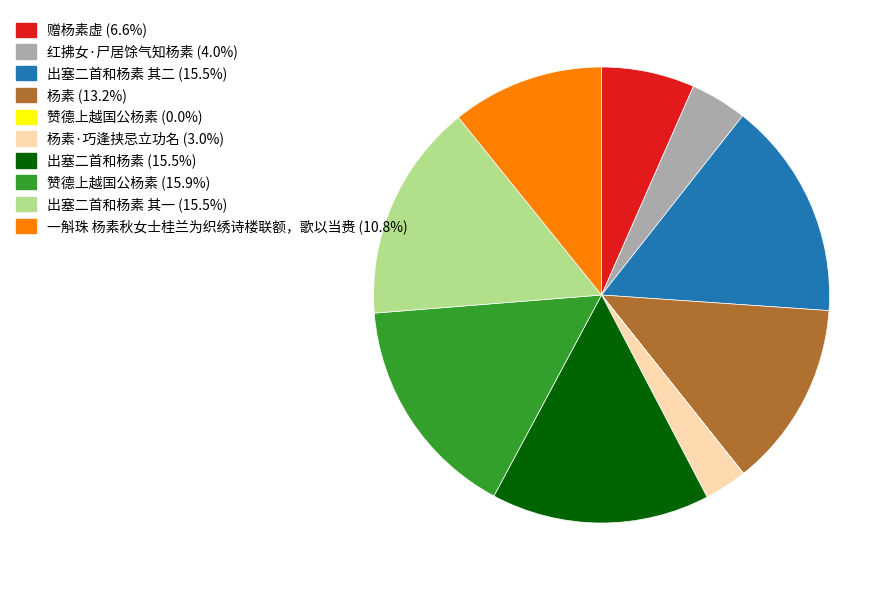

Is there a majority slice in this chart?

No